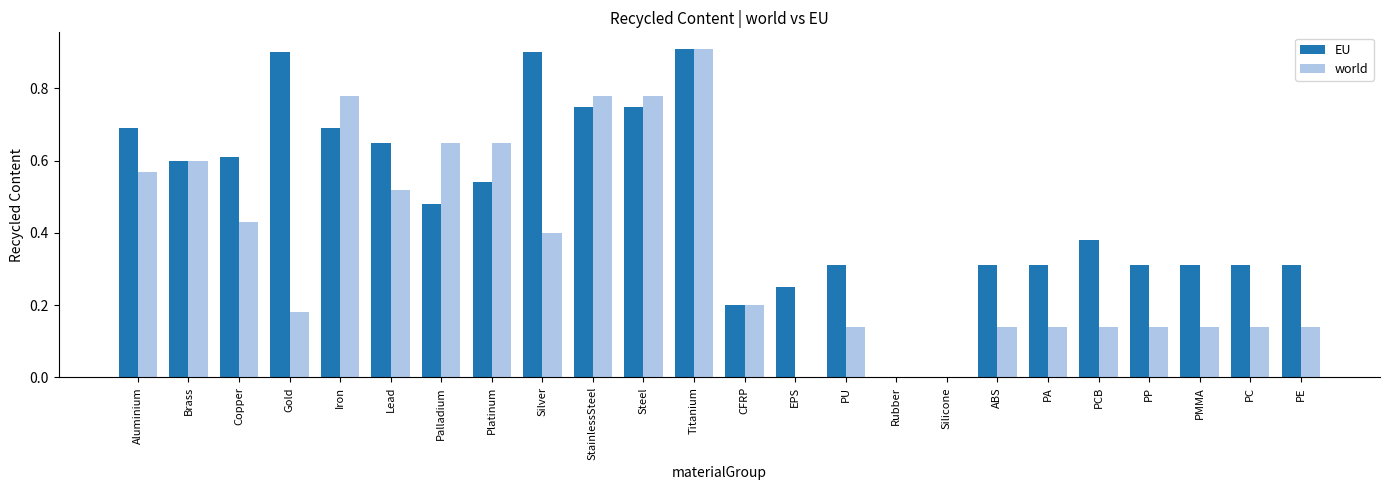

True or false: world has a value of 0.2 at ABS.

False